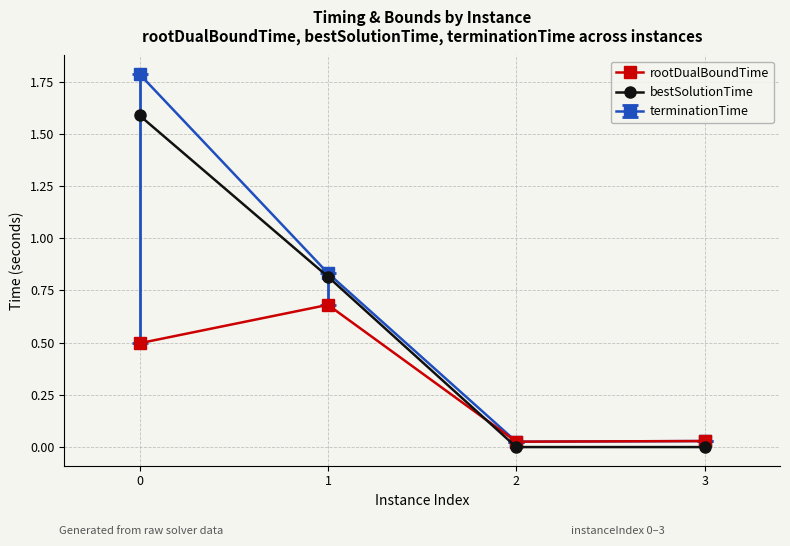

Rank the series by their average value, from lowest to highest.

rootDualBoundTime, bestSolutionTime, terminationTime